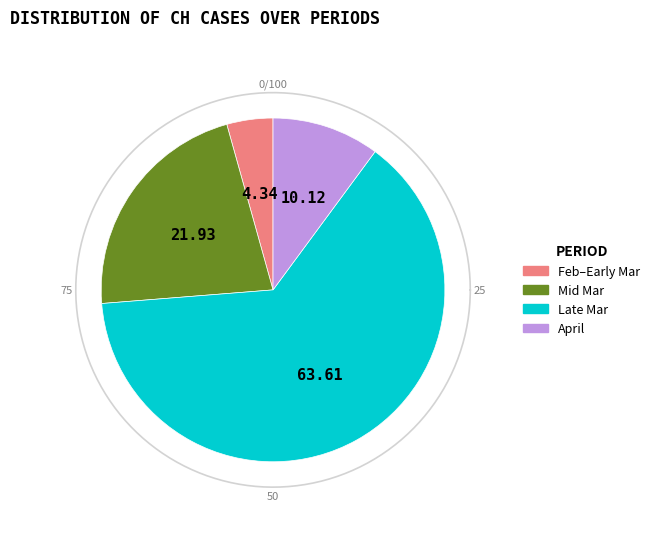

Is it true that 2020-03-07 is 6% of the pie?

False